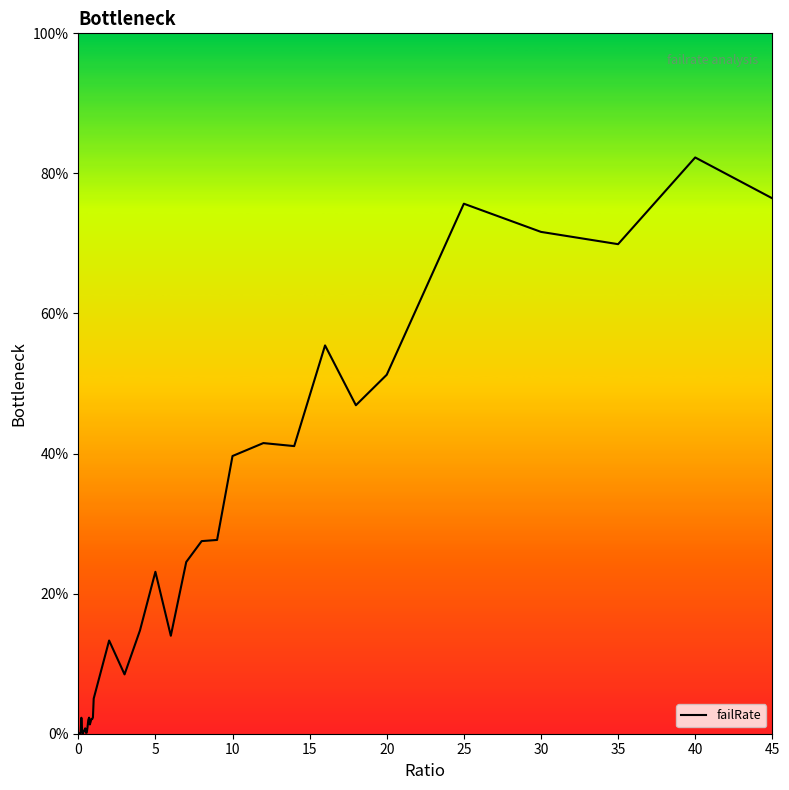

What is the difference between the maximum and minimum values?

82.3